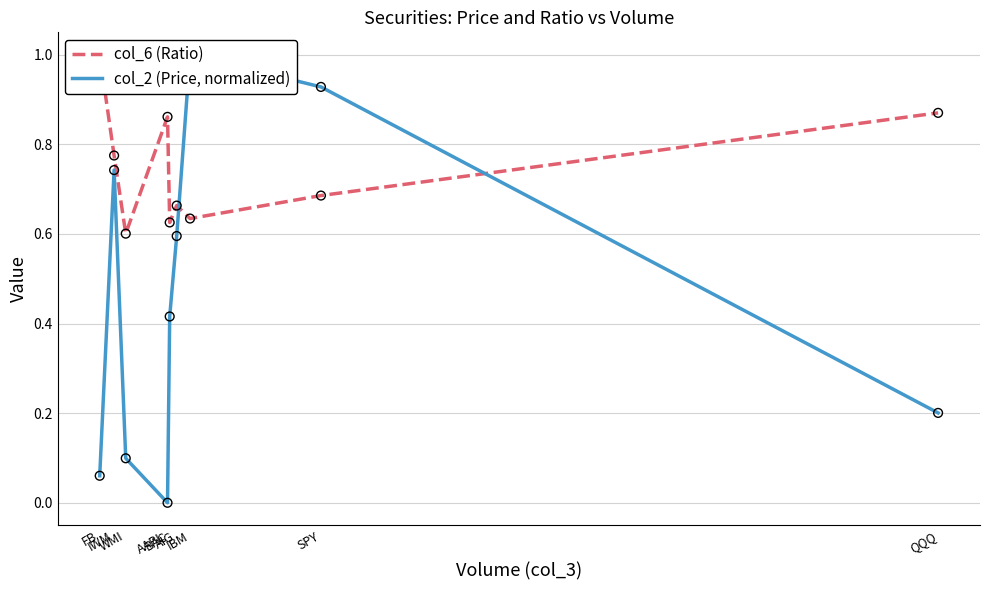

Which series has the largest Y range (max minus min)?

col_2 (Price, normalized)